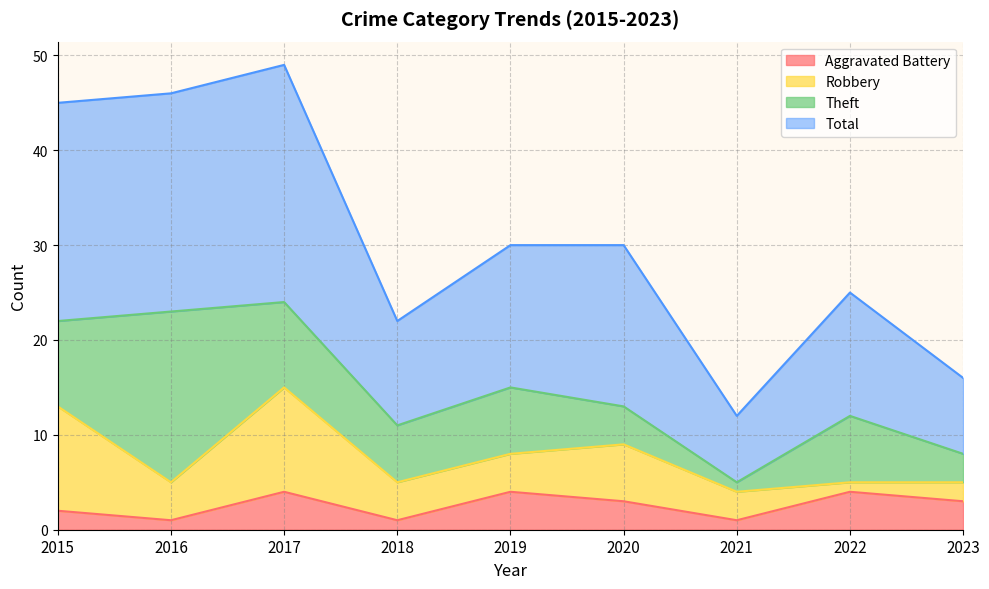

True or false: Aggravated Battery has a value of 3 at 2023.

True